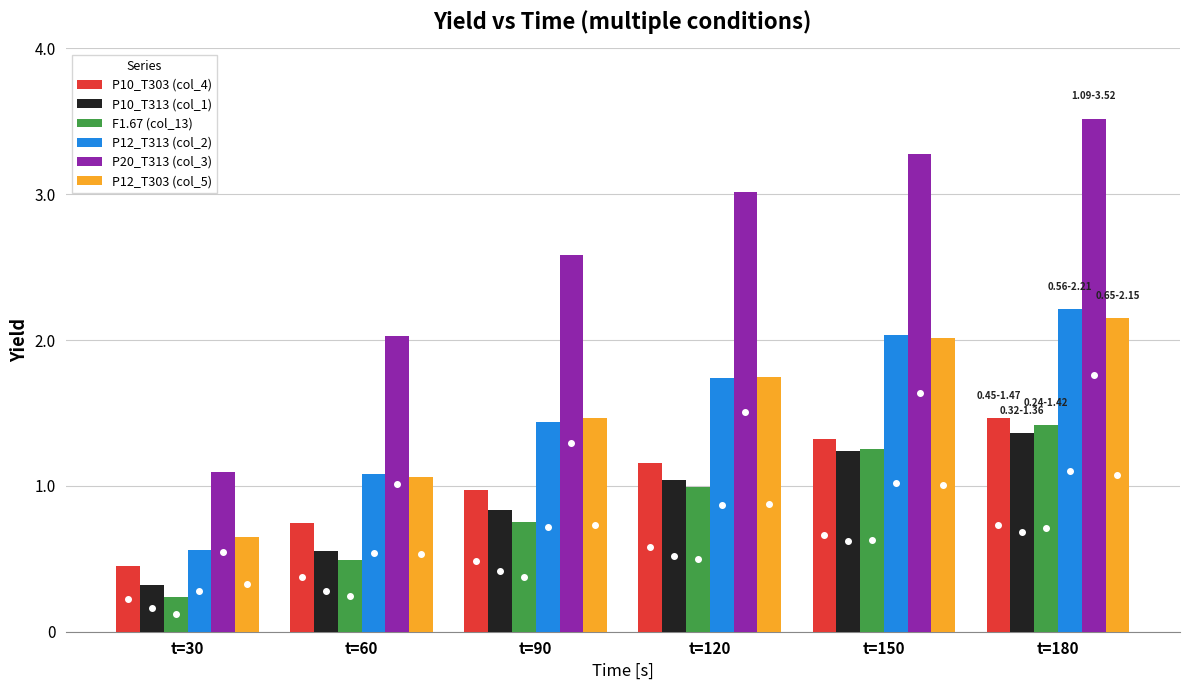

At which label does P20_T313 (col_3) reach its peak?

t=180